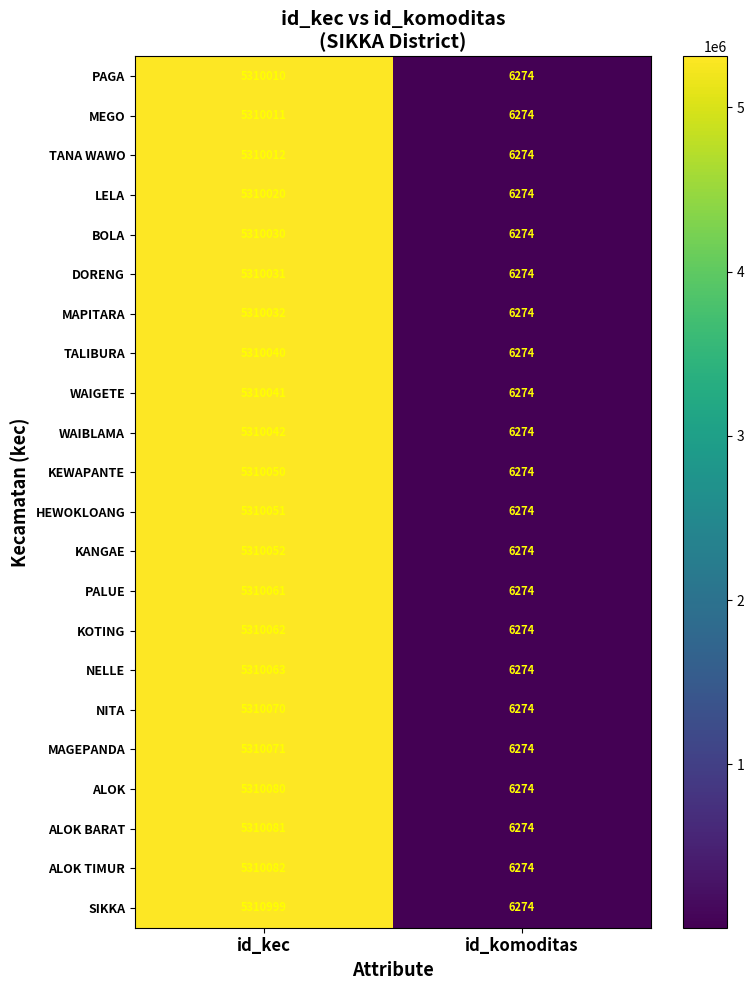

True or false: HEWOKLOANG has a value of 4359 at id_komoditas.

False